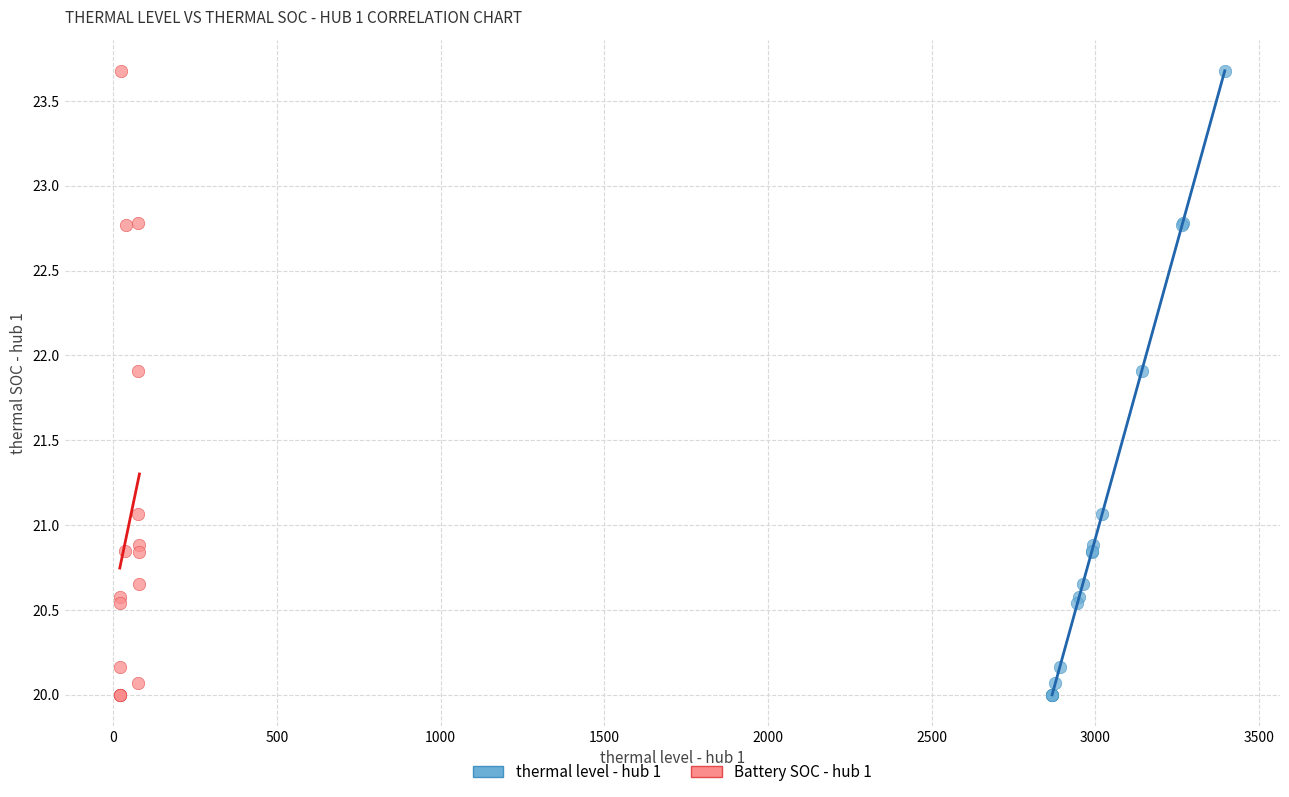

What are all the series names shown in the legend?

thermal level - hub 1, Battery SOC - hub 1